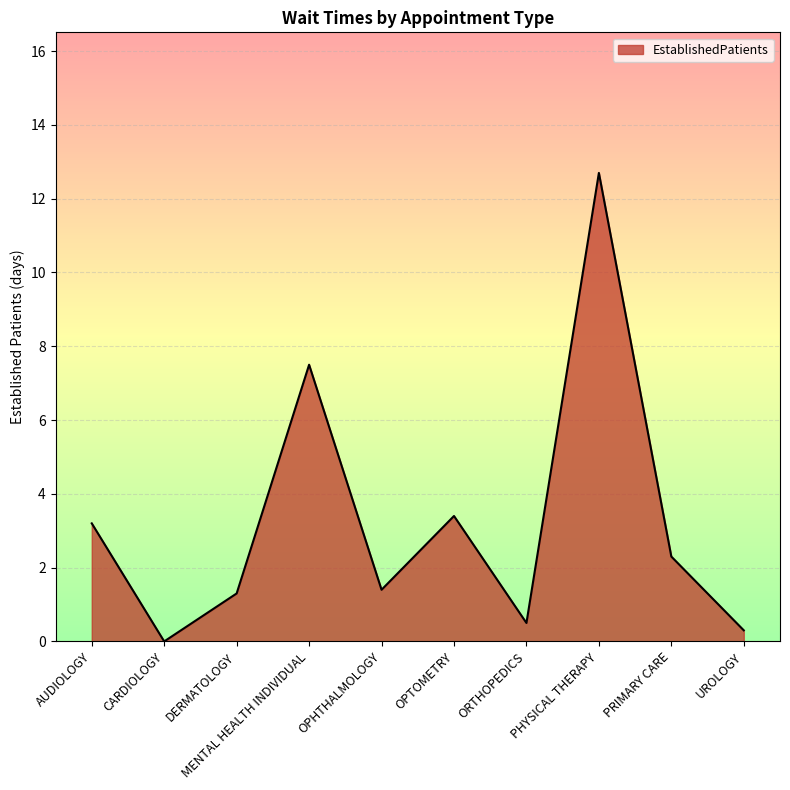

Reading left to right, what are all the values shown in this chart?

3.2	0.0	1.3	7.5	1.4	3.4	0.5	12.7	2.3	0.3